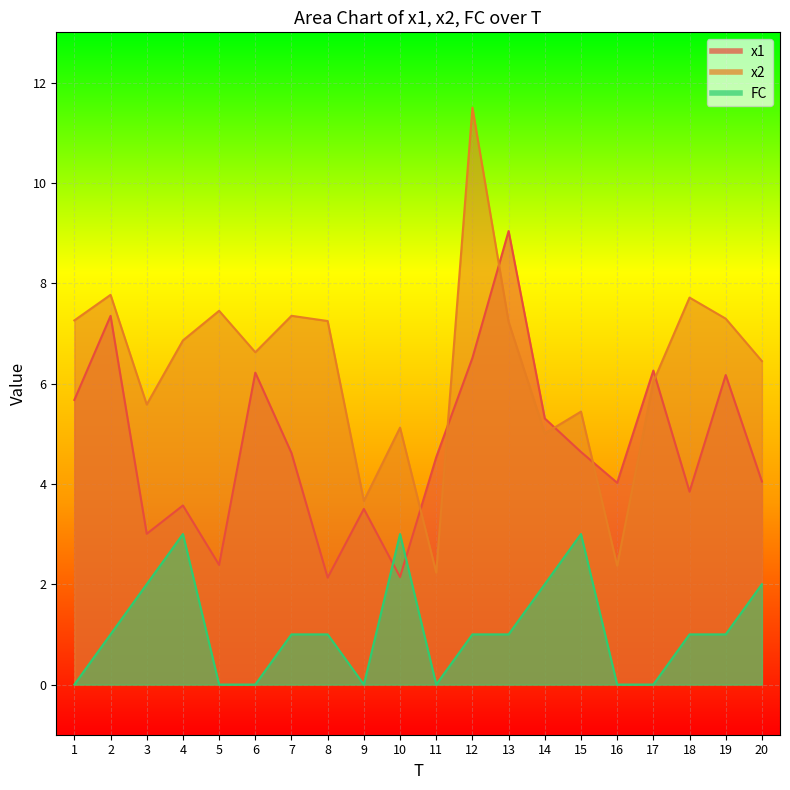

The FC series shows 1.0 at 7. True or false?

True